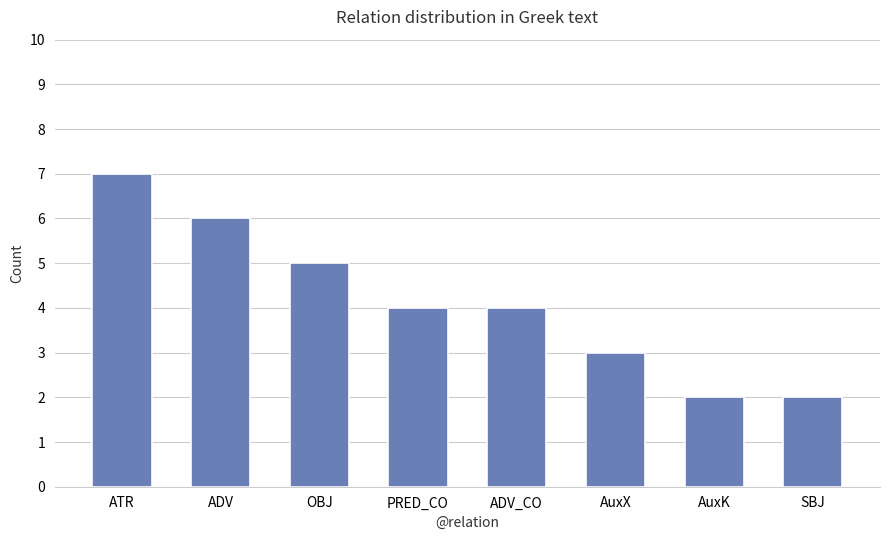

Are the bars horizontal?

No